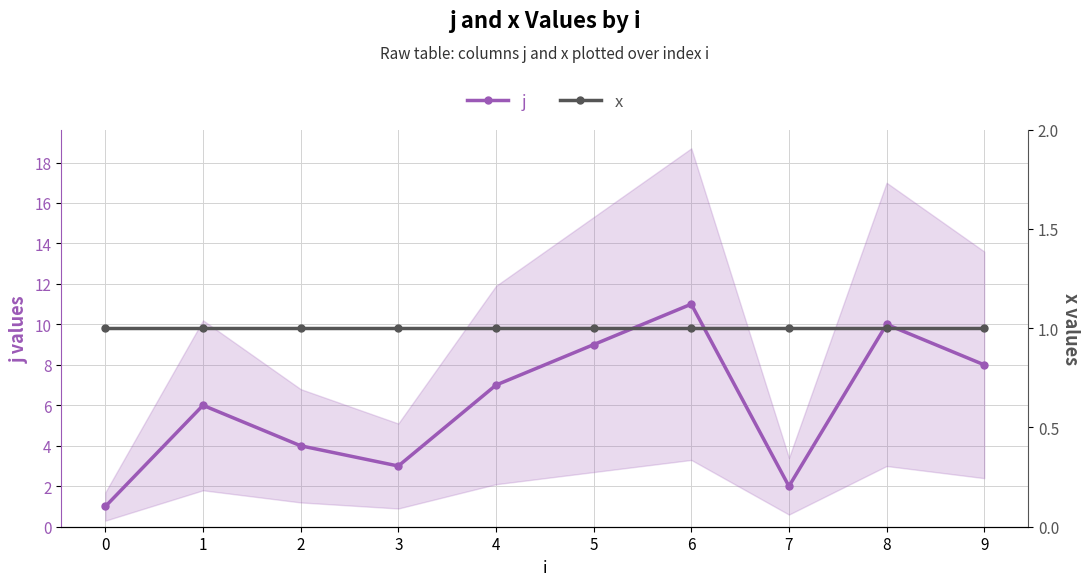

What is the maximum value for x?

1